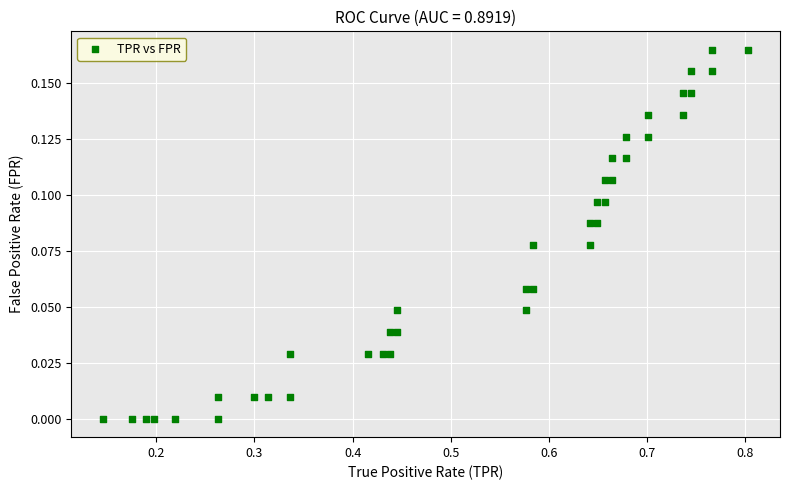

What is the range of X values (max minus min)?

0.7